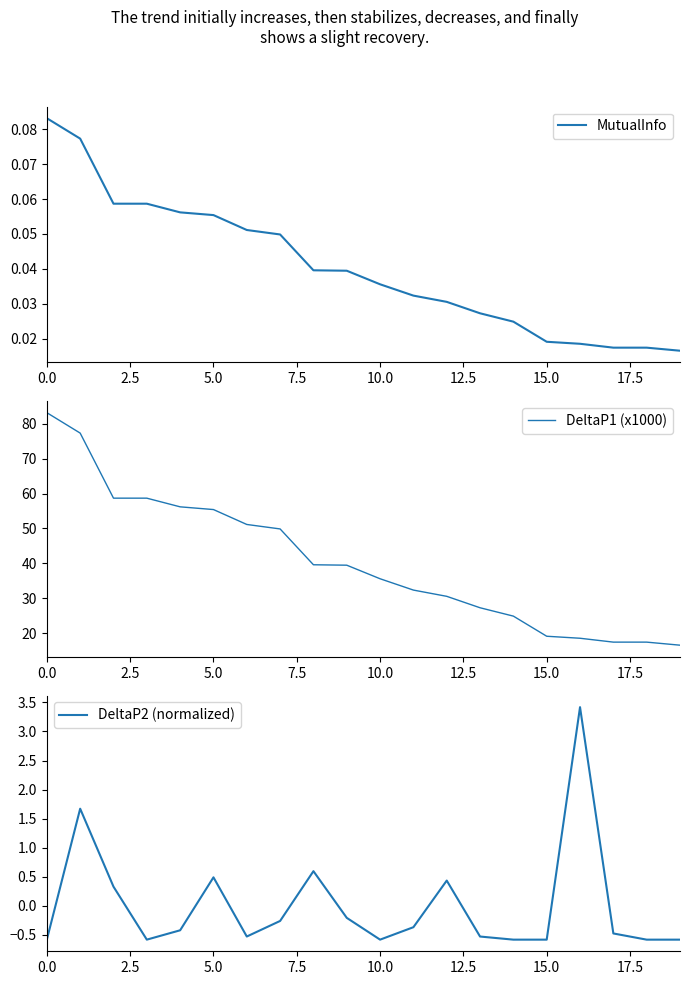

How many lines are shown in the chart?

3